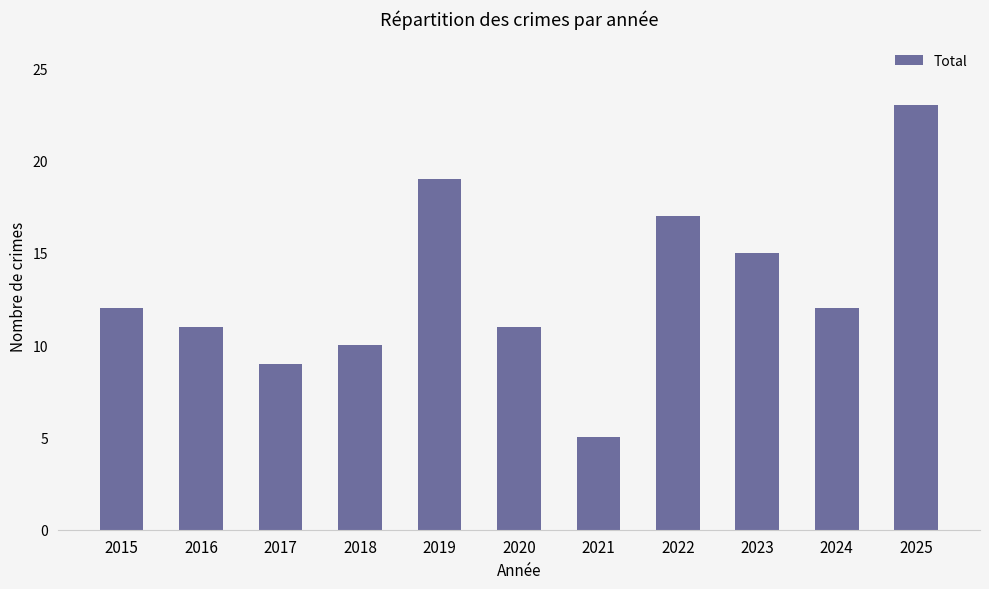

What is the approximate value at 2018, to the nearest 5?

10